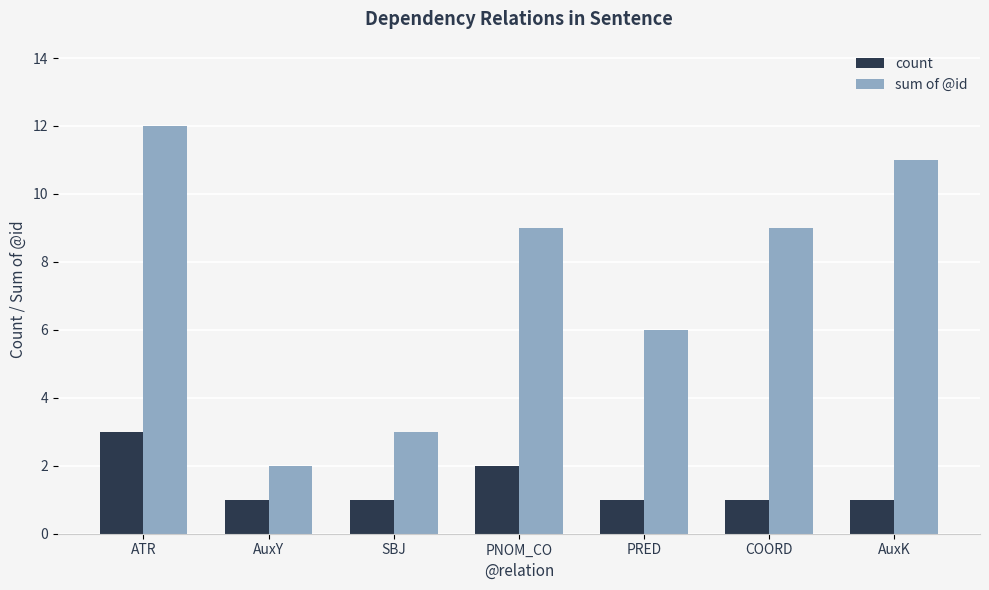

Which series has the largest range (max minus min)?

sum of @id